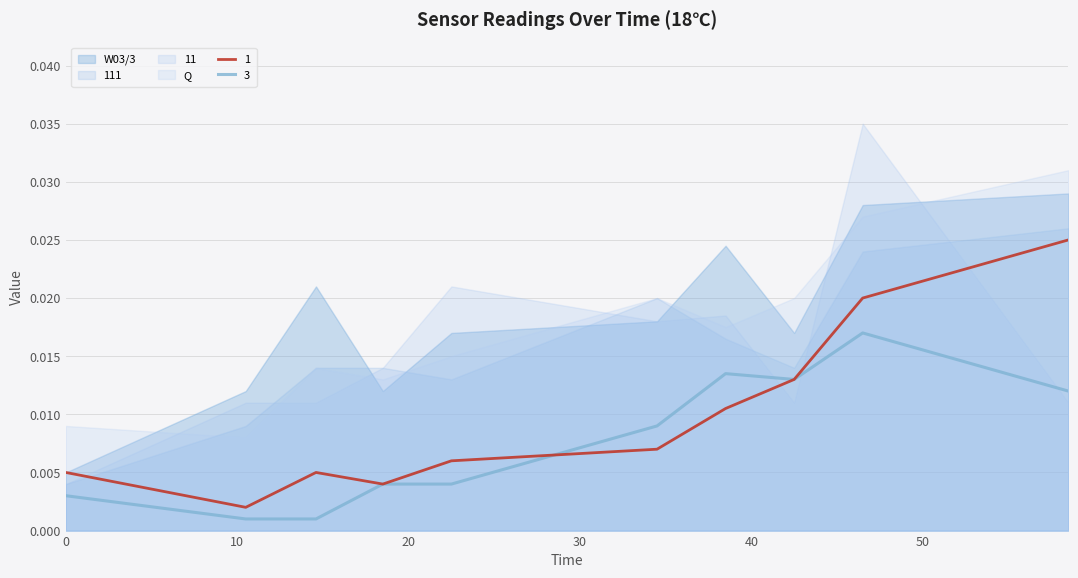

Between 38.5 and 58.5, which series saw the biggest shift?

1